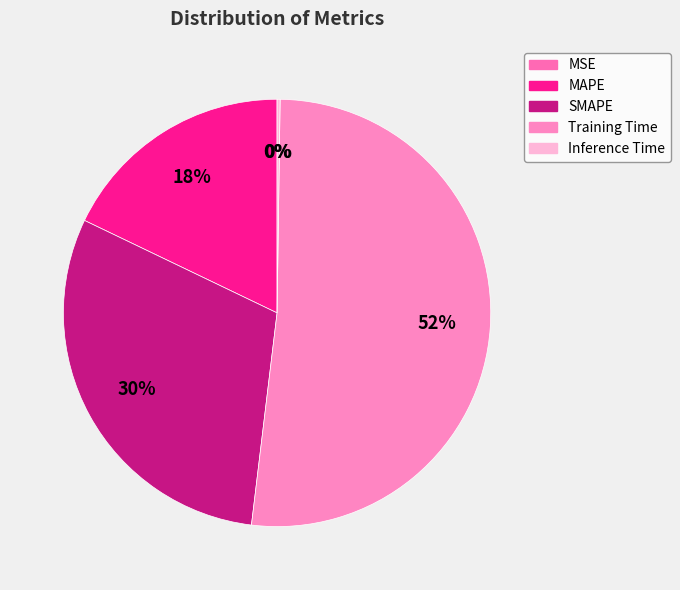

Which category has the smallest portion of the pie?

MSE